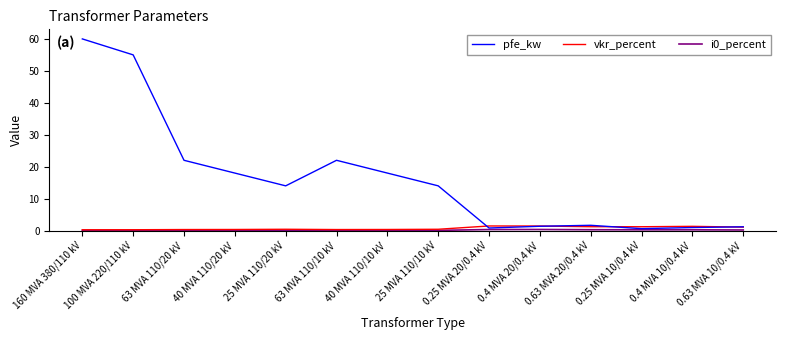

What is the highest value of the vkr_percent series?

1.4